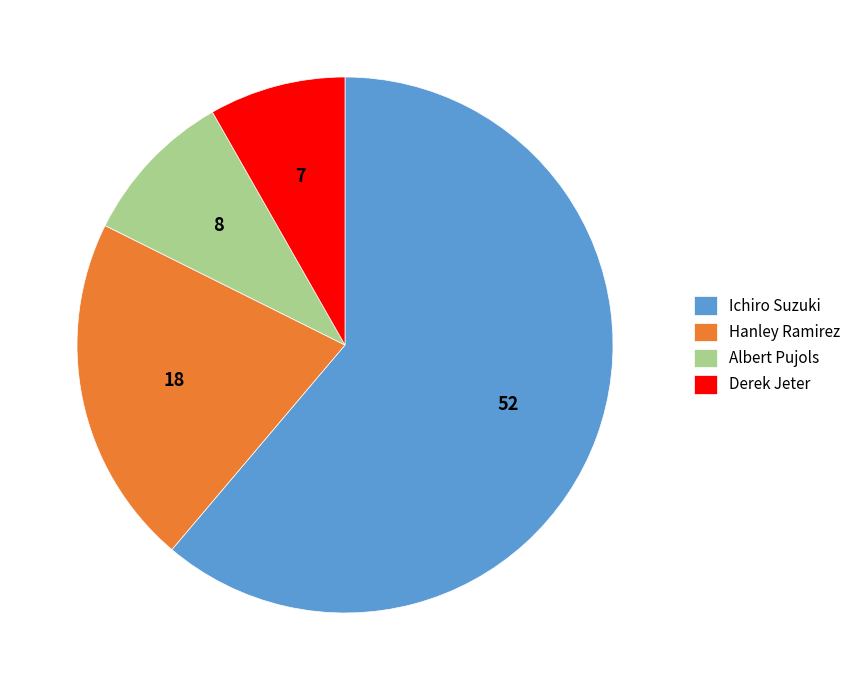

What is the smallest slice in the pie chart?

Derek Jeter